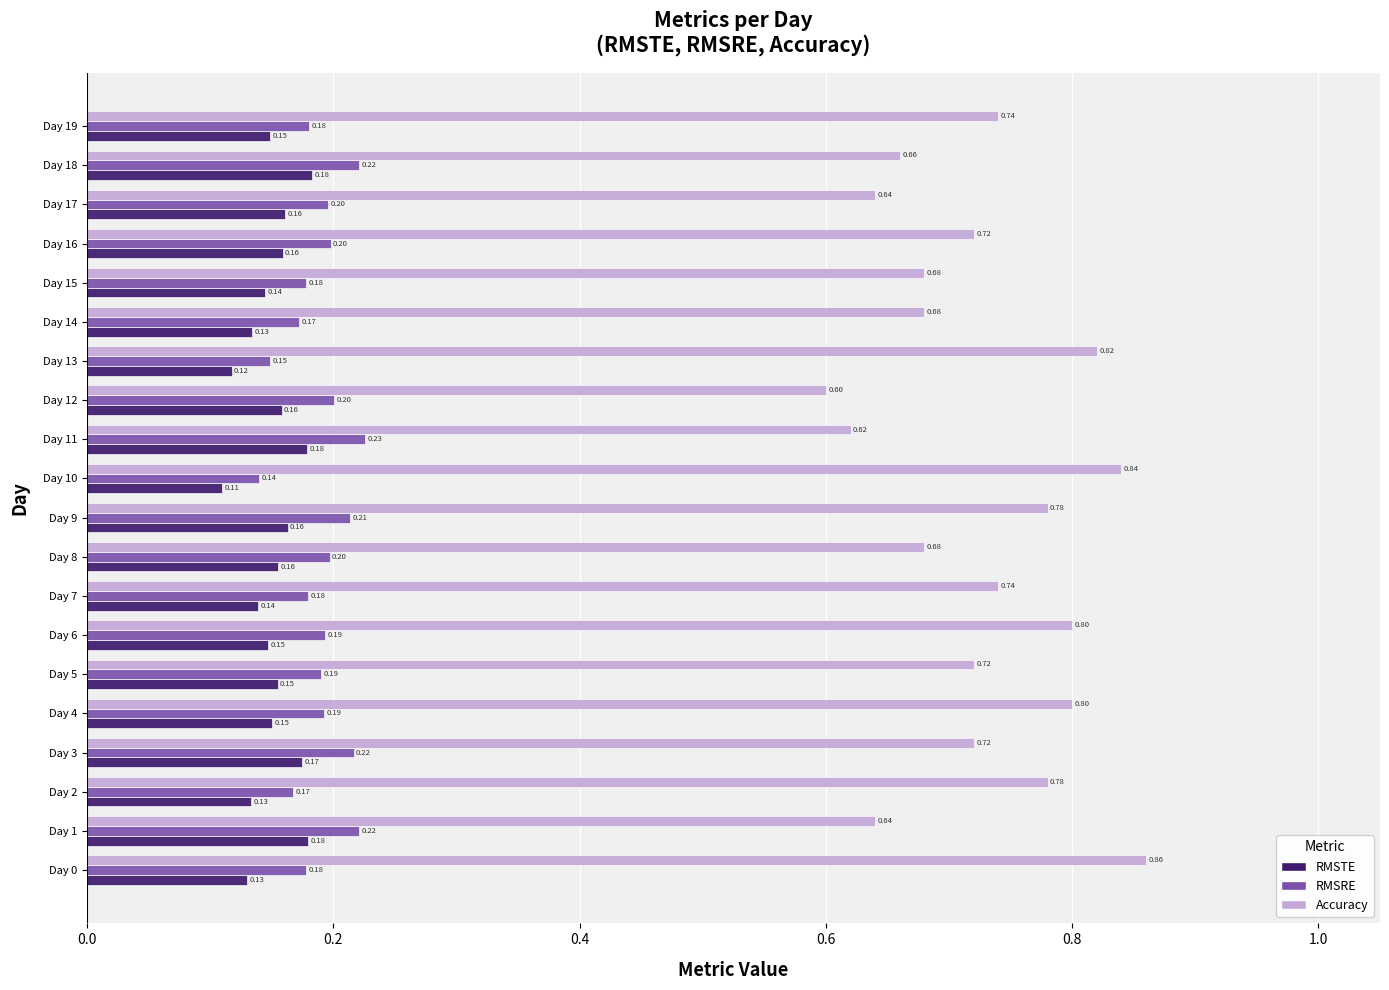

Which series has the widest spread of values?

Accuracy